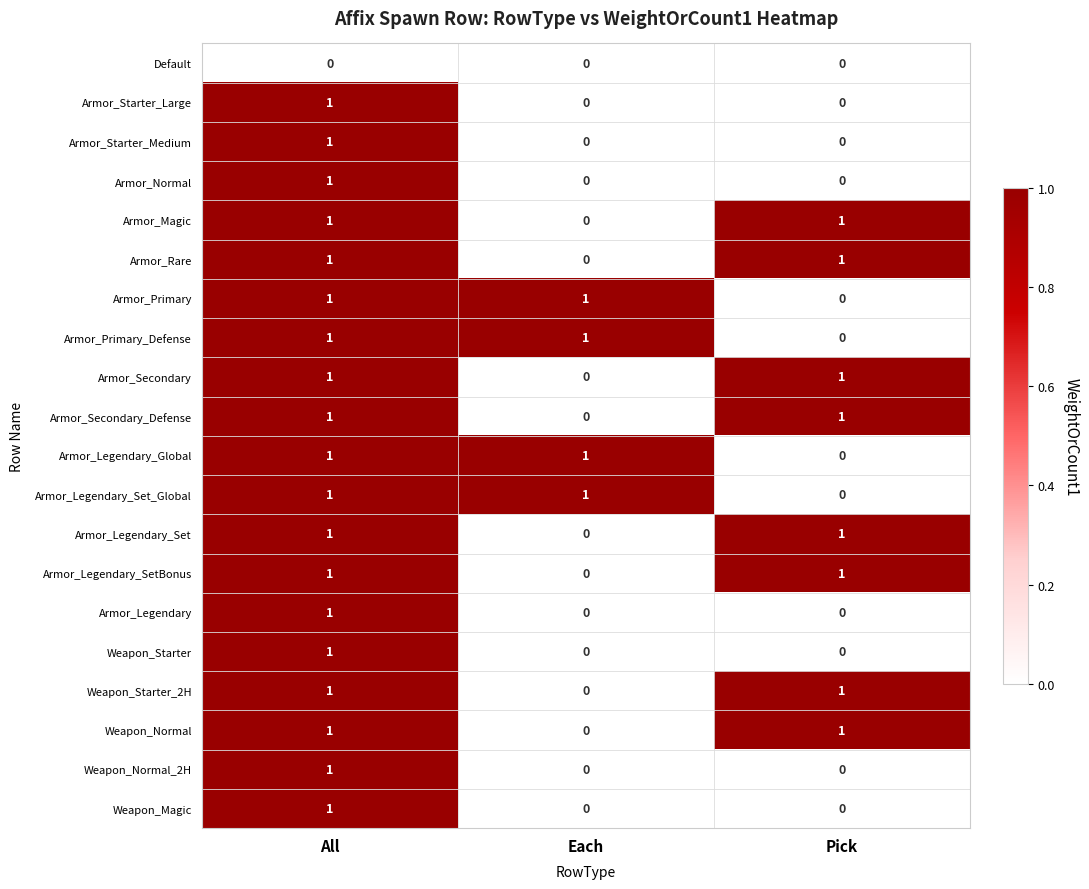

What is the difference between the highest and lowest values at All?

1